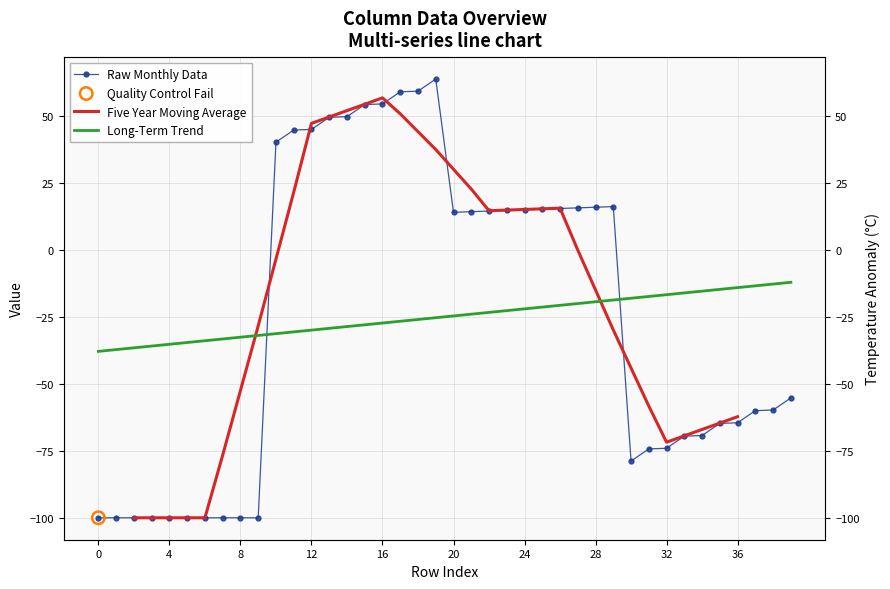

Which series reaches the minimum Y coordinate?

Raw Monthly Data